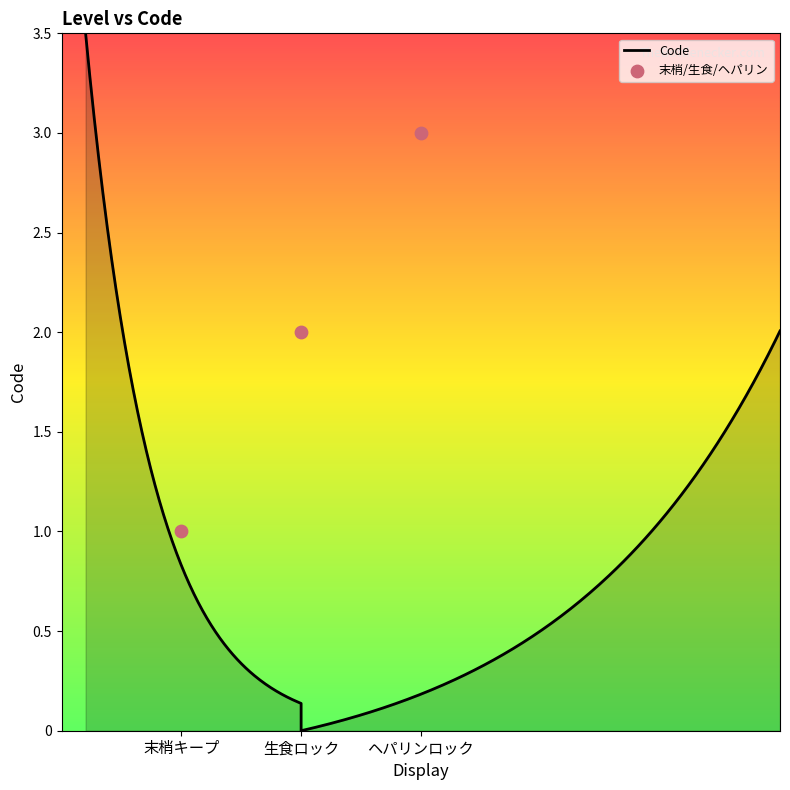

What is the ratio of the value at 生食ロック to the value at 末梢キープ?

2.0